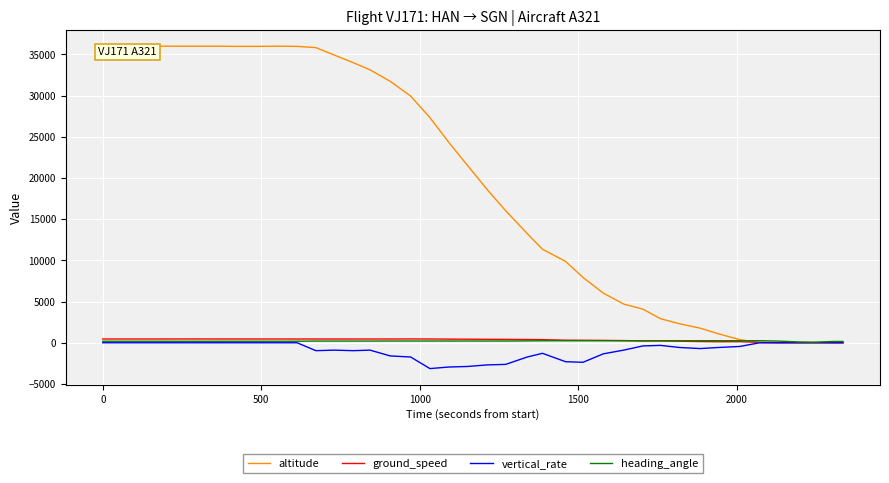

Which series has the widest spread of values?

altitude